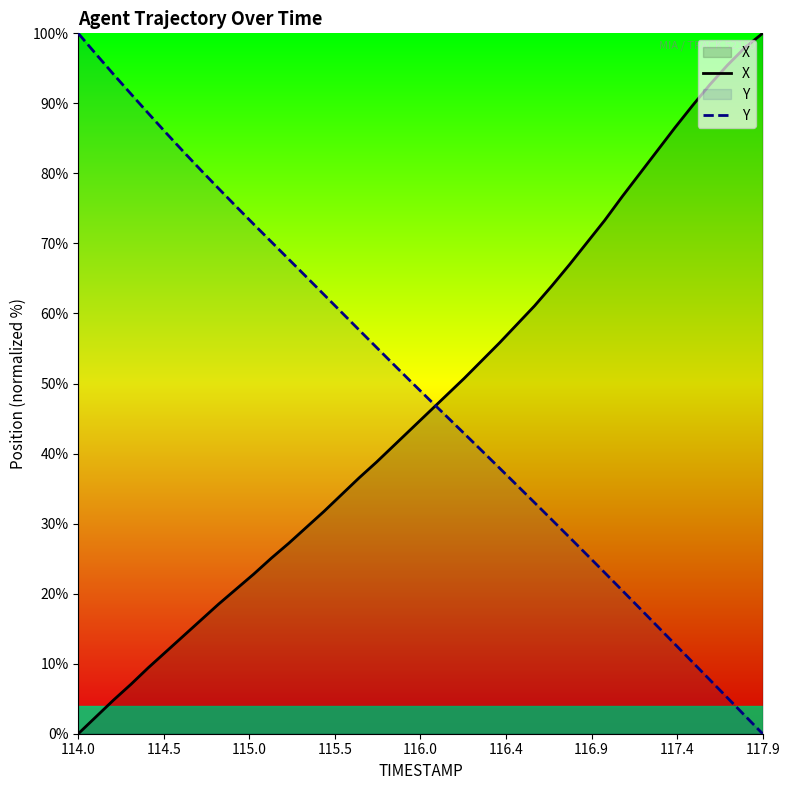

After their last crossing, which series has the higher values: X or Y?

X